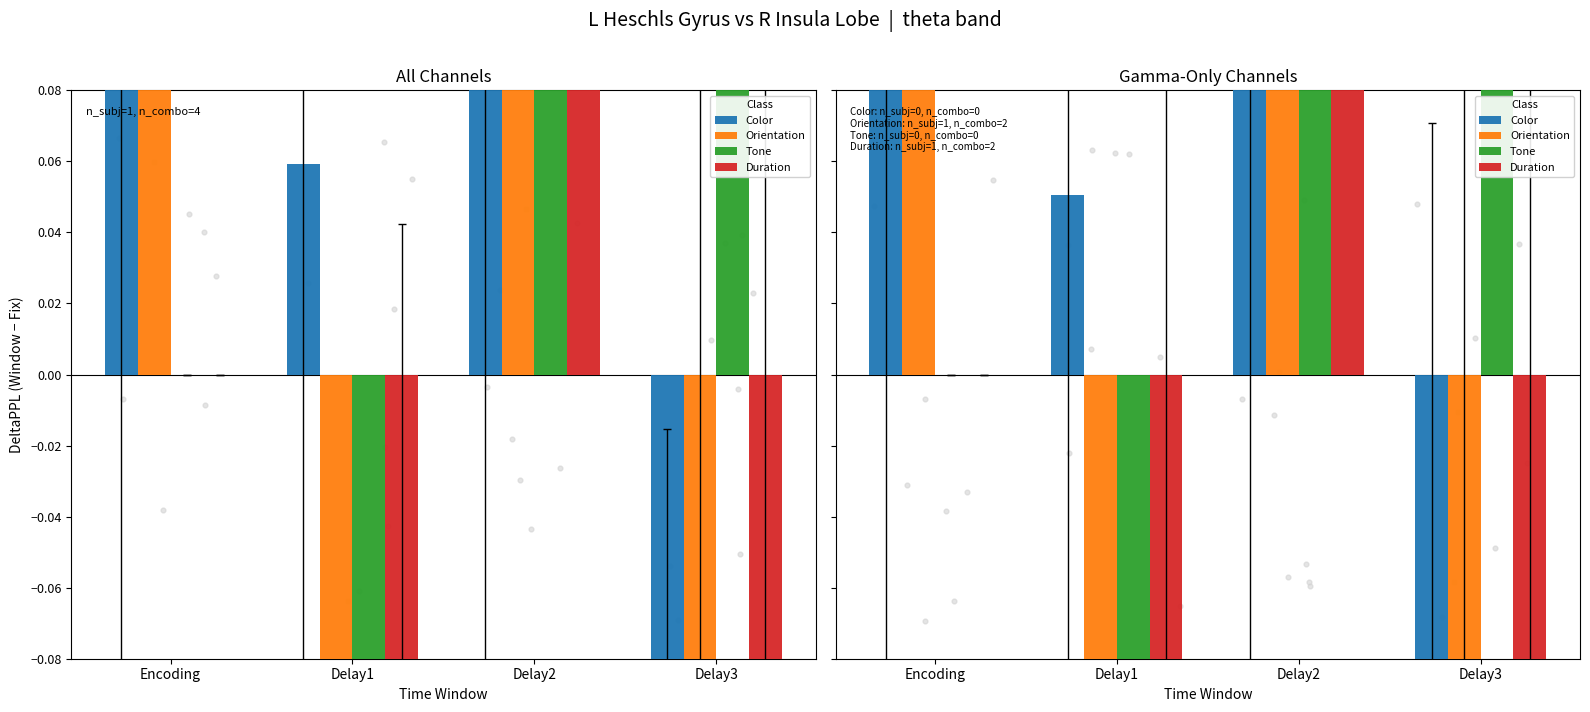

Which series has the widest spread of Y values?

Tone